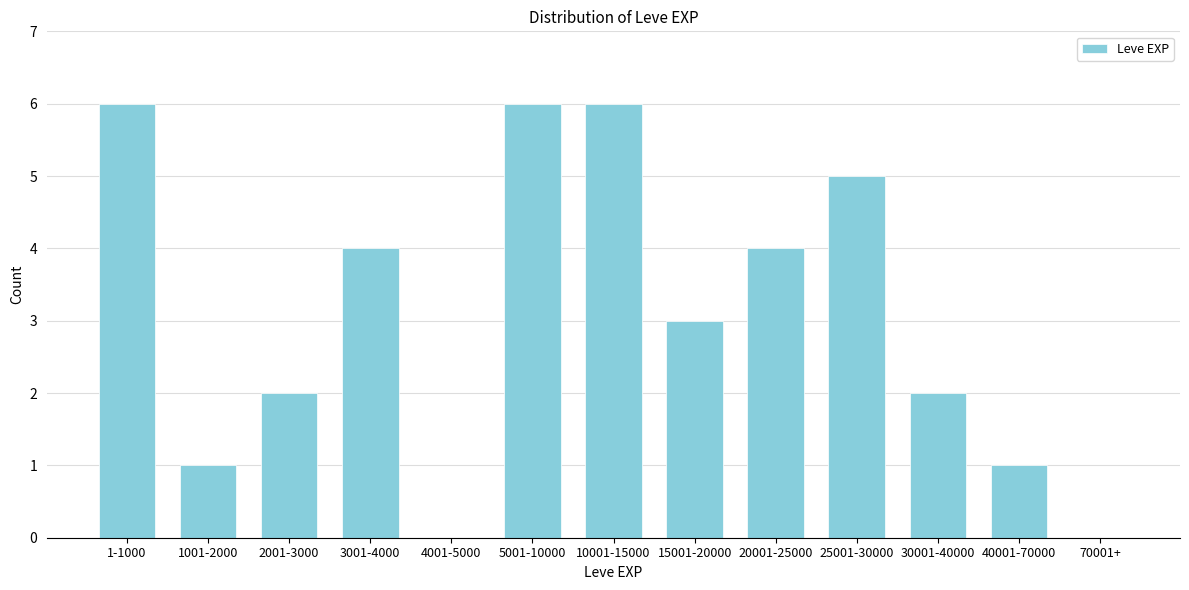

Reading right to left, extract all data points from this chart.

70001+=0	40001-70000=1	30001-40000=2	25001-30000=5	20001-25000=4	15001-20000=3	10001-15000=6	5001-10000=6	4001-5000=0	3001-4000=4	2001-3000=2	1001-2000=1	1-1000=6